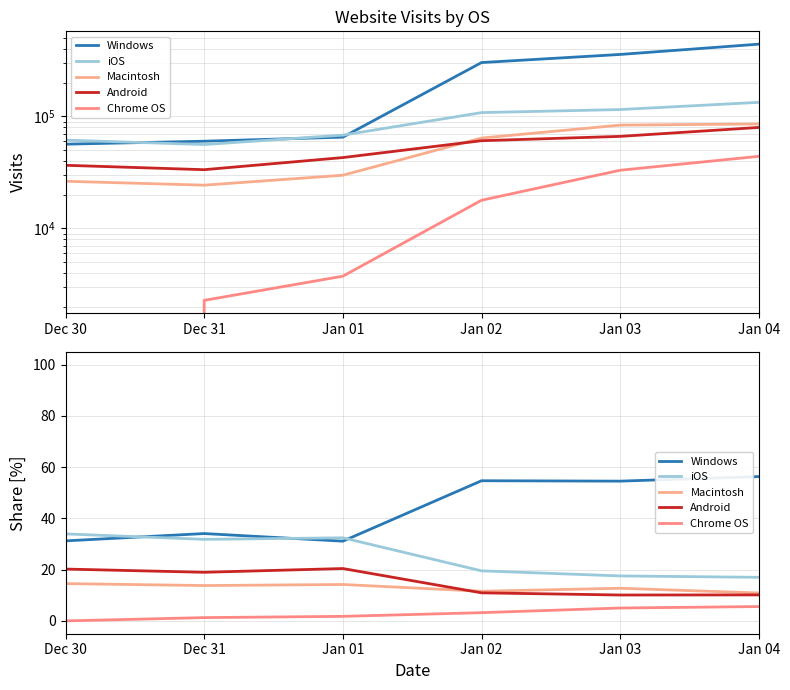

What is the total value across all series at Dec 30?

100.0